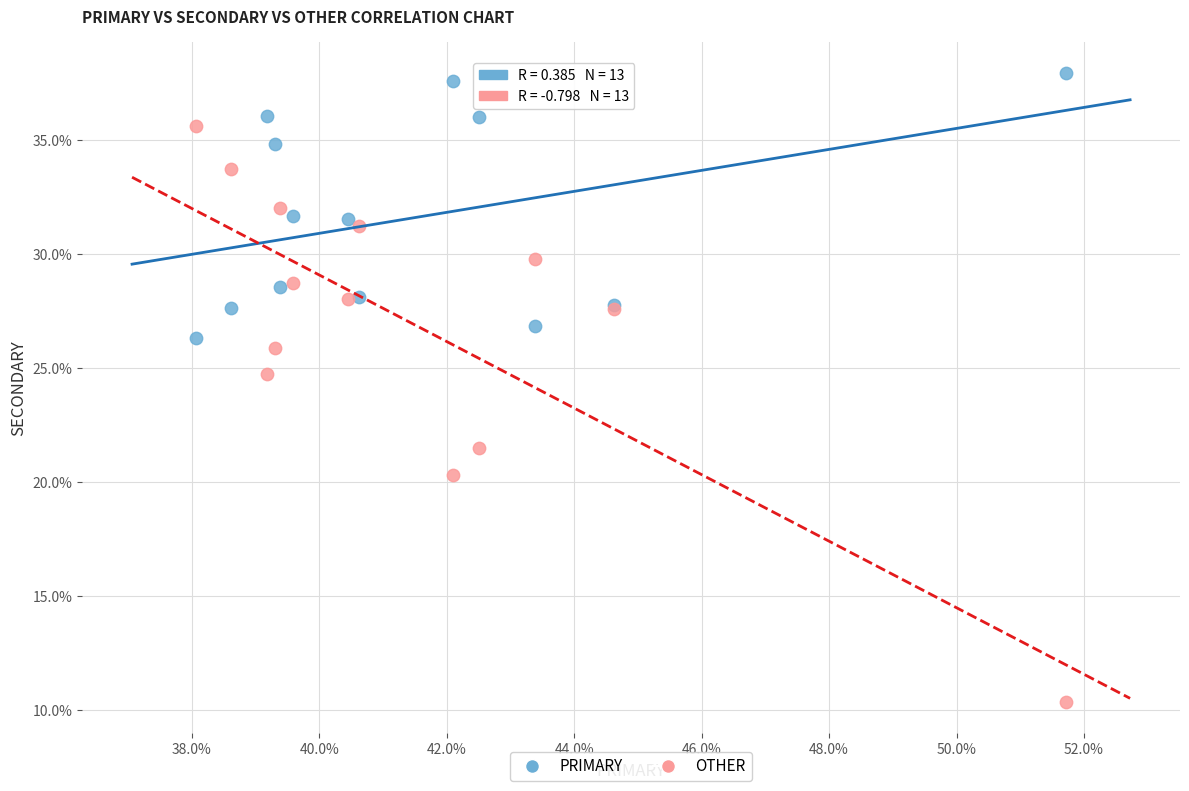

Which series contains the lowest Y value?

OTHER